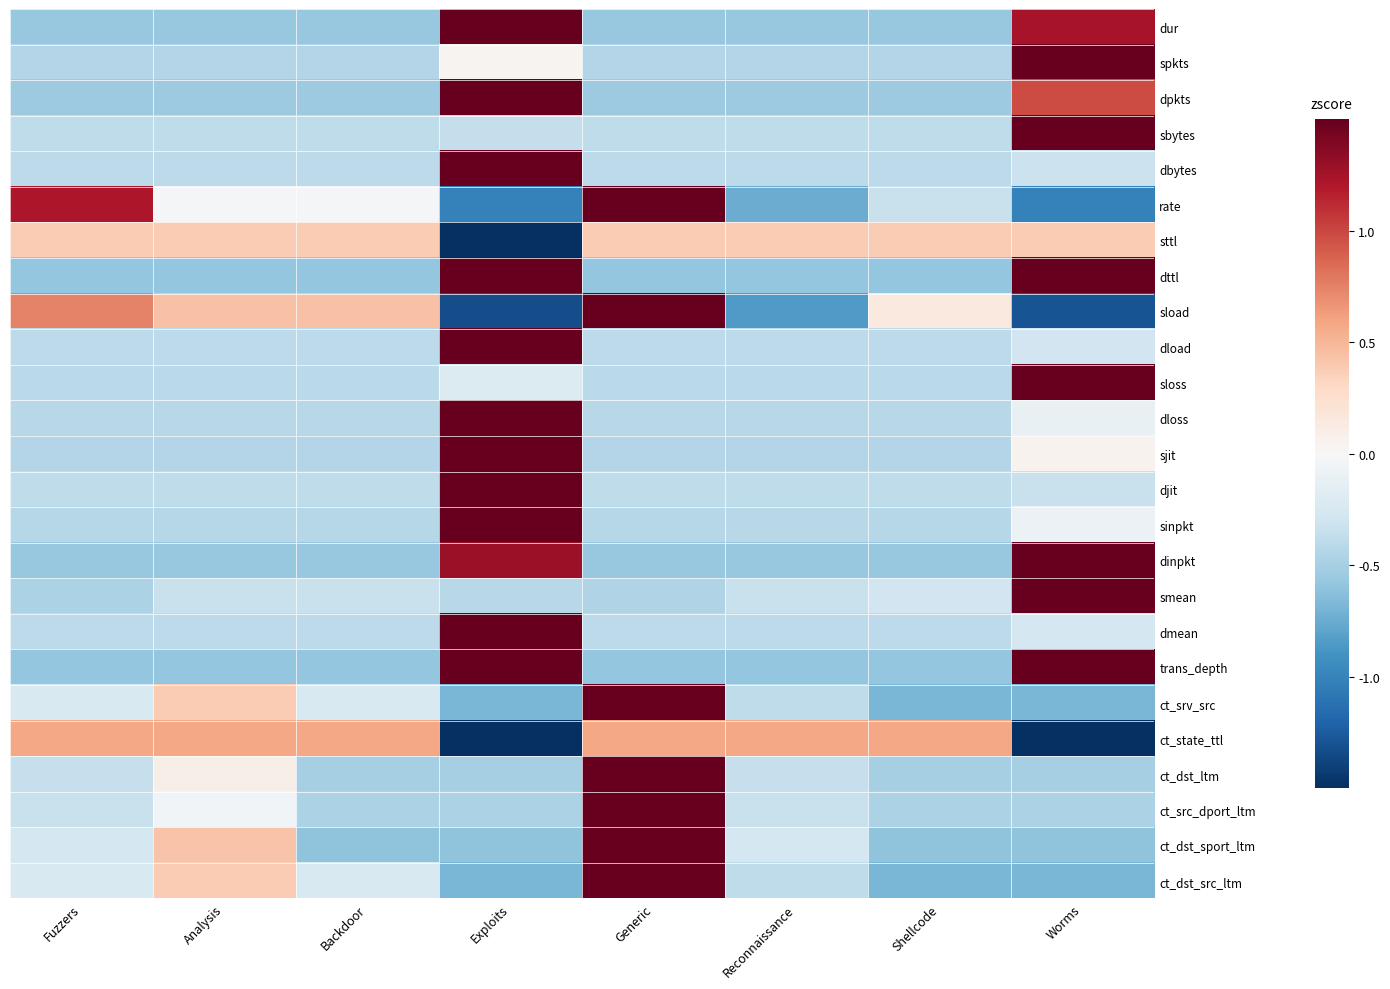

Count the number of data series in this chart.

25